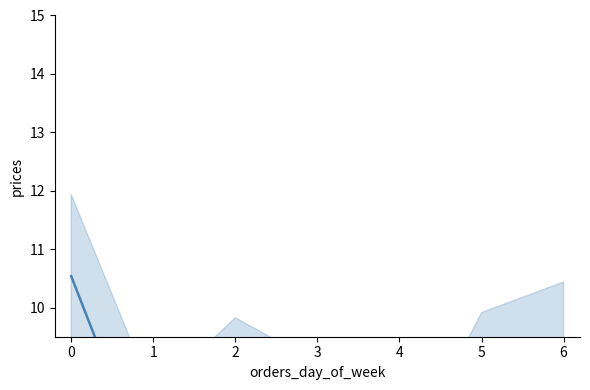

What is the average value?

7.5